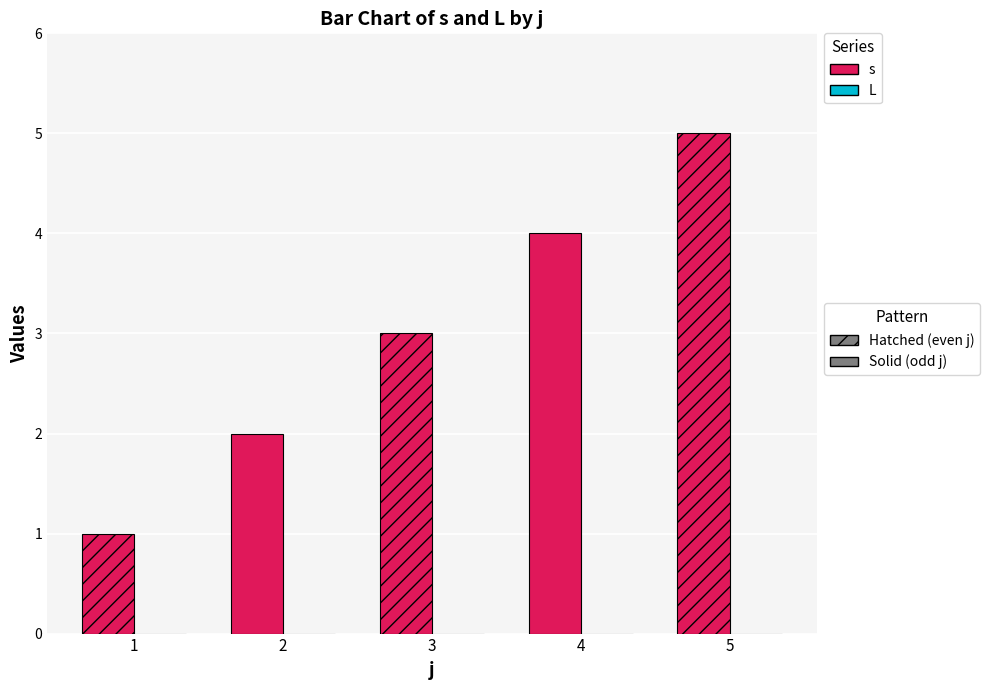

What is the change in value from 3 to 4?

+1